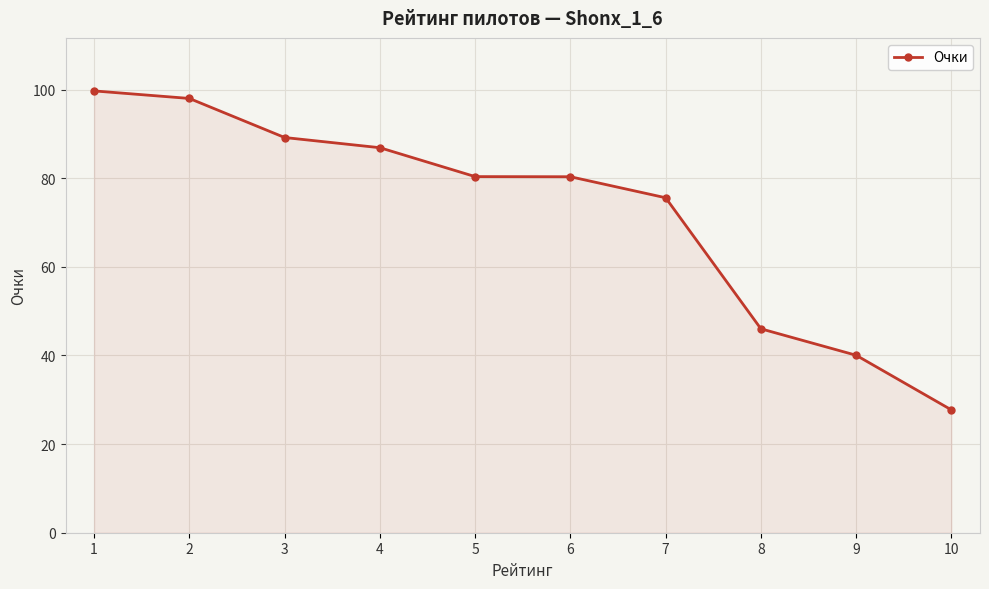

Reading left to right, transcribe all the data shown in this chart.

99.7	98.0	89.2	86.9	80.3	80.3	75.6	46.0	40.0	27.7